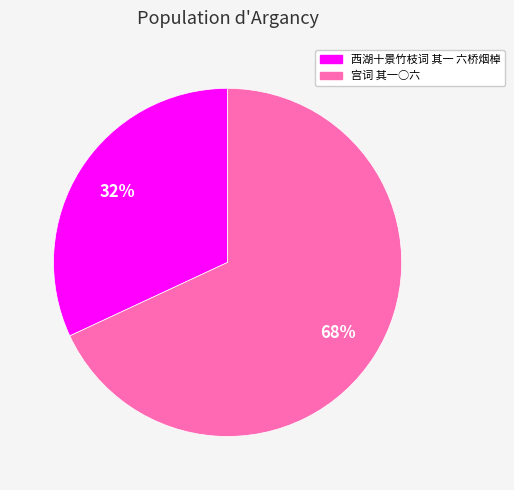

Do 西湖十景竹枝词 其一 六桥烟棹 and 宫词 其一○六 together represent more than half of the pie?

Yes